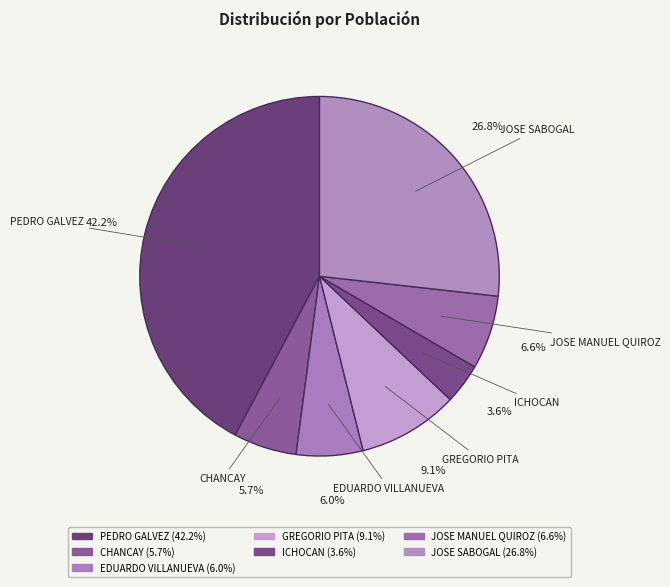

The ICHOCAN slice represents 9% of the pie. True or false?

False